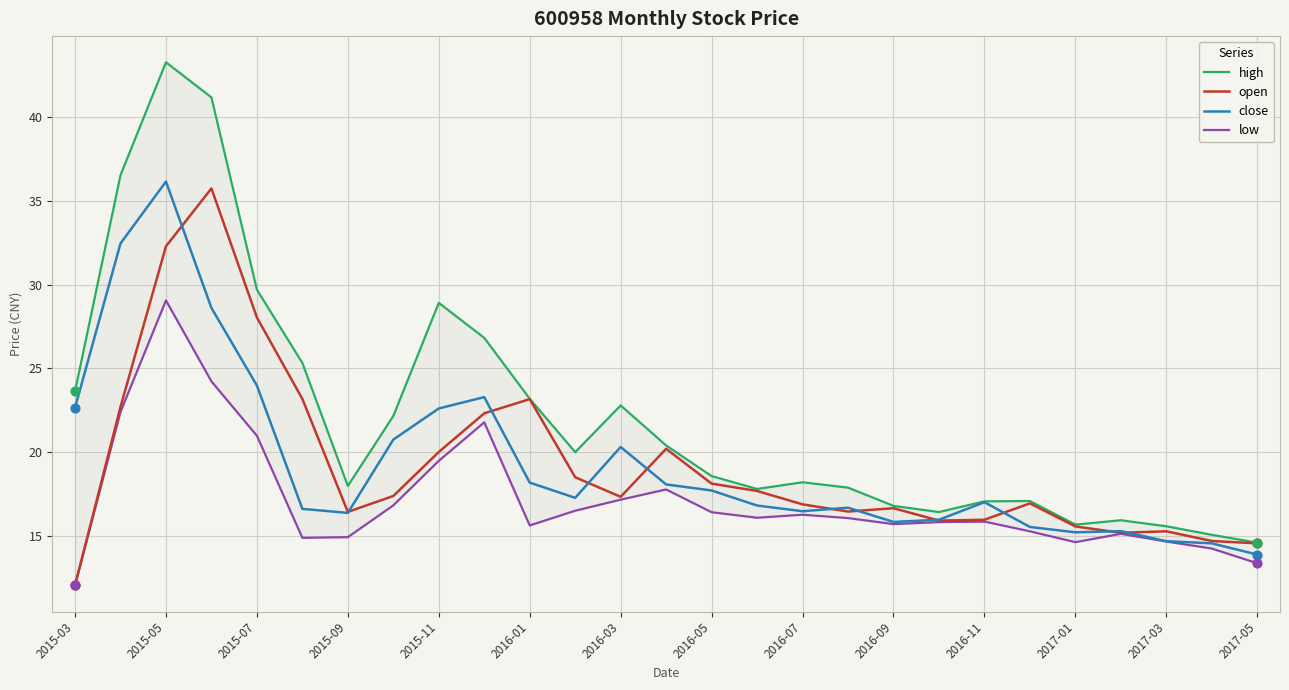

Where is close nearest to the value 25?

2015-07